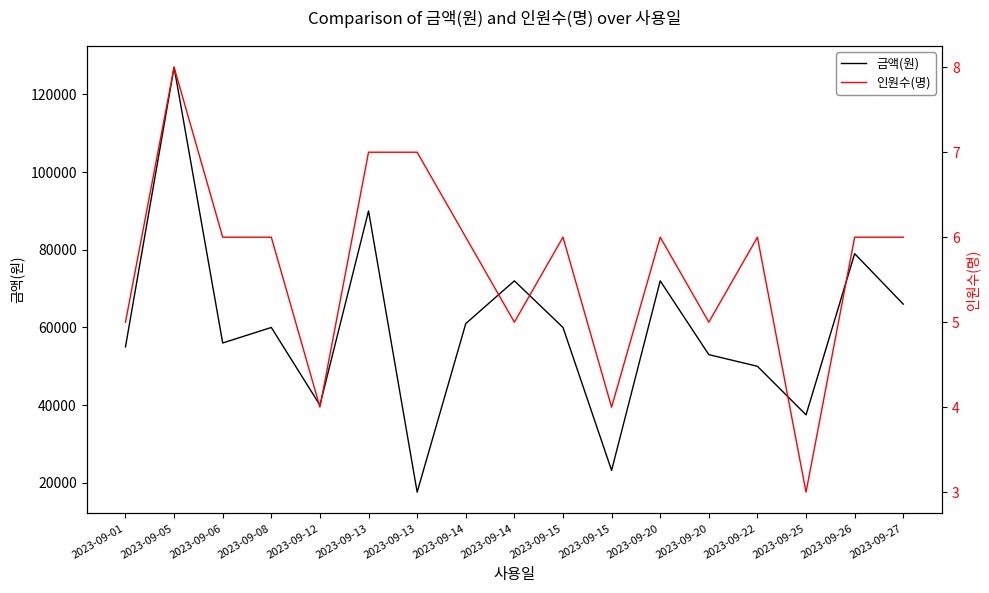

Which series has the largest total across all categories?

금액(원)